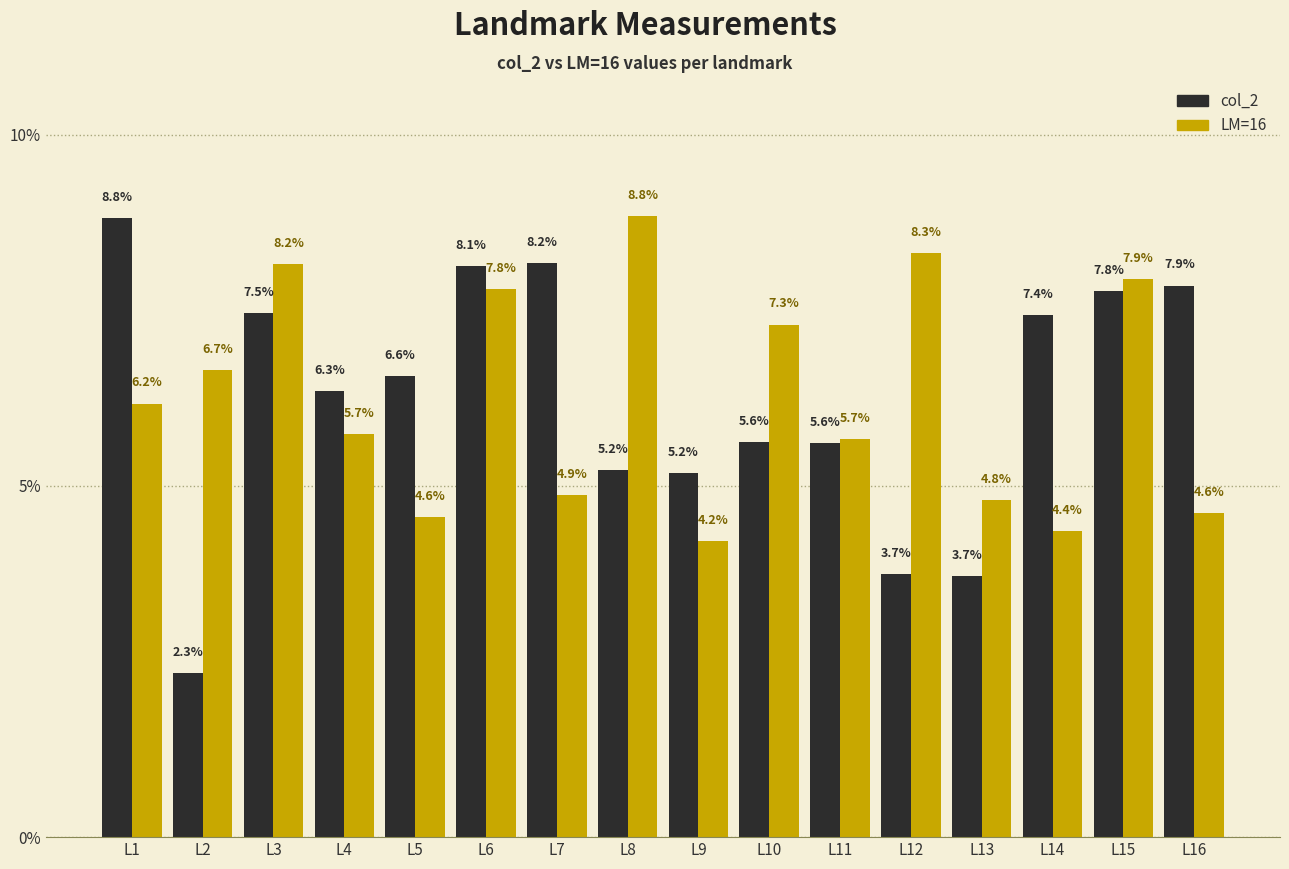

Reading right to left, what are all the values shown in this chart?

col_2: 0.1	0.1	0.1	0.0	0.0	0.1	0.1	0.1	0.1	0.1	0.1	0.1	0.1	0.1	0.0	0.1
LM=16: 0.0	0.1	0.0	0.0	0.1	0.1	0.1	0.0	0.1	0.0	0.1	0.0	0.1	0.1	0.1	0.1